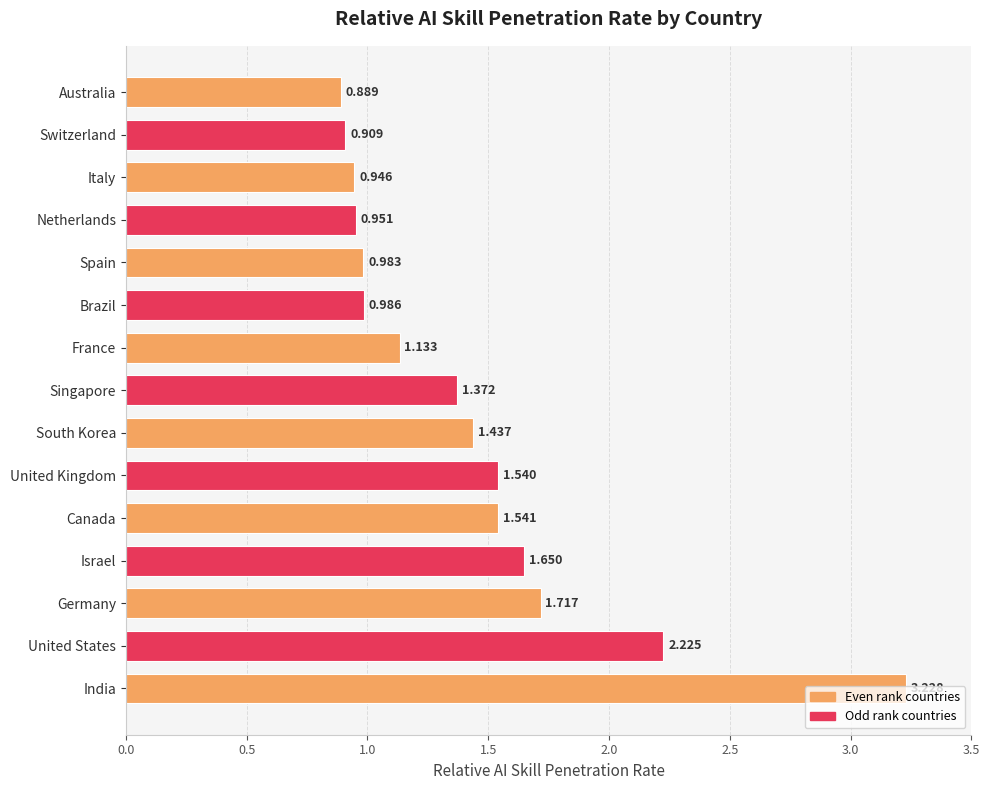

Which category has the highest value across all series?

India